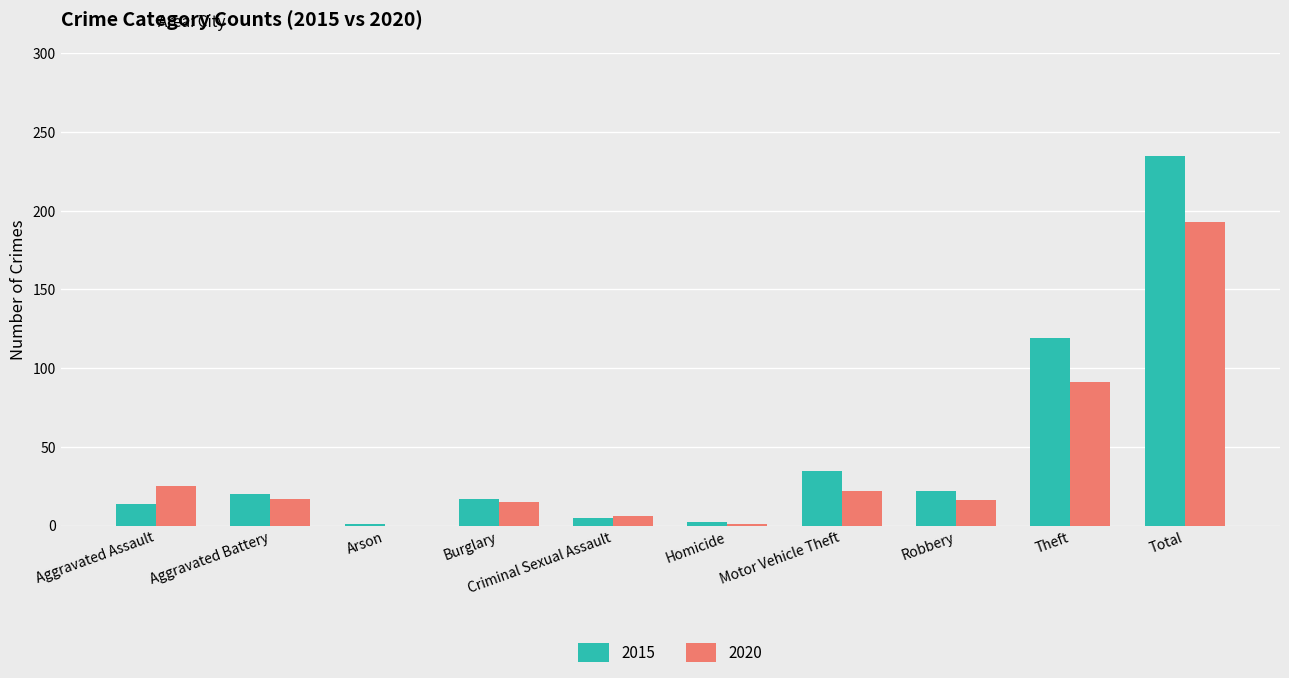

Is it true that 2020 equals 193 at Total?

True